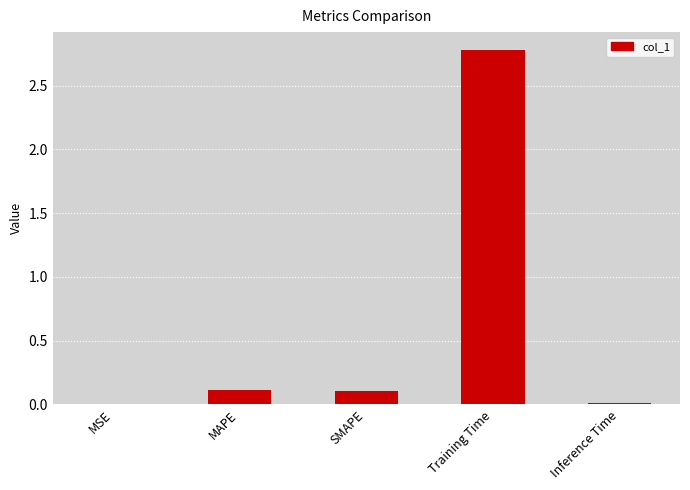

What is the sum of all values?

3.0